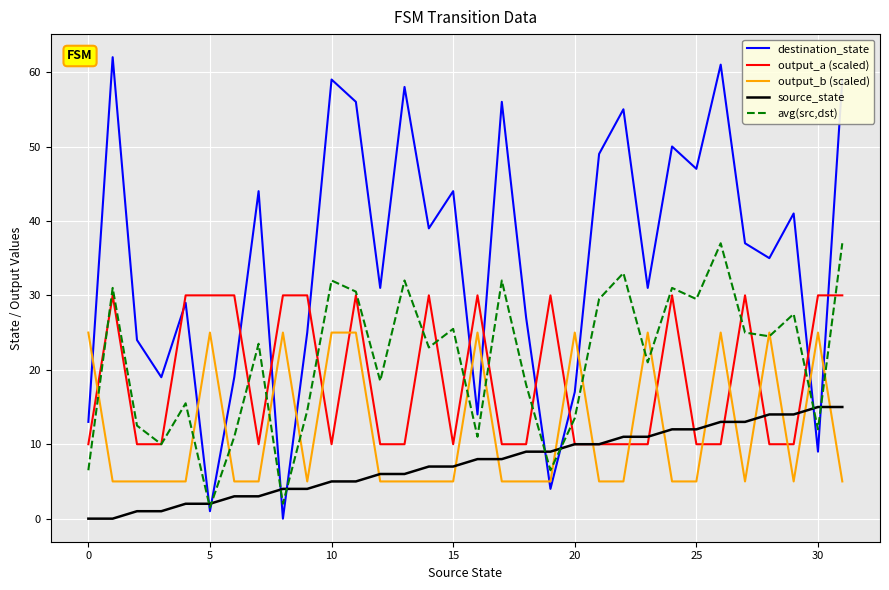

What is the sum of all source_state values?

240.0